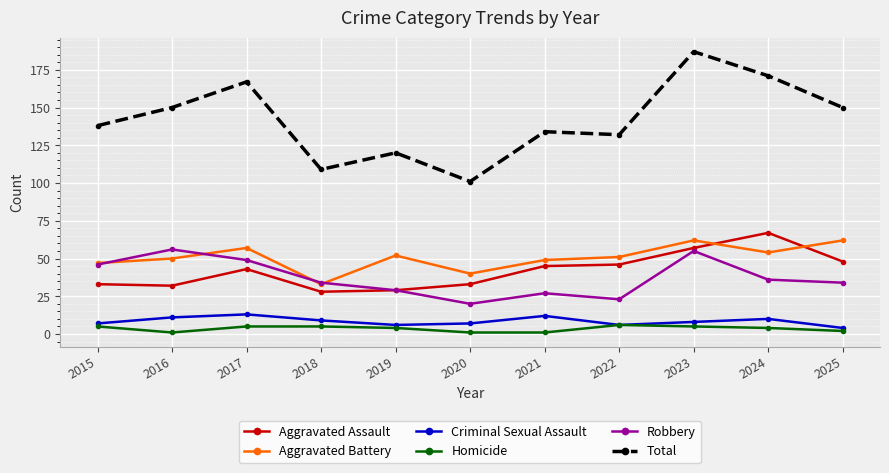

How many data points does each series have?

11